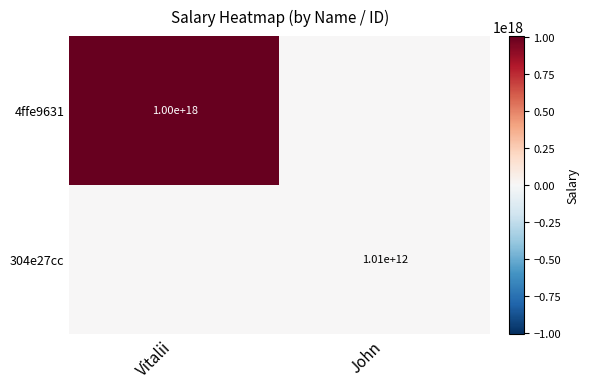

True or false: 304e27cc has a value of 1010000000000 at John.

True